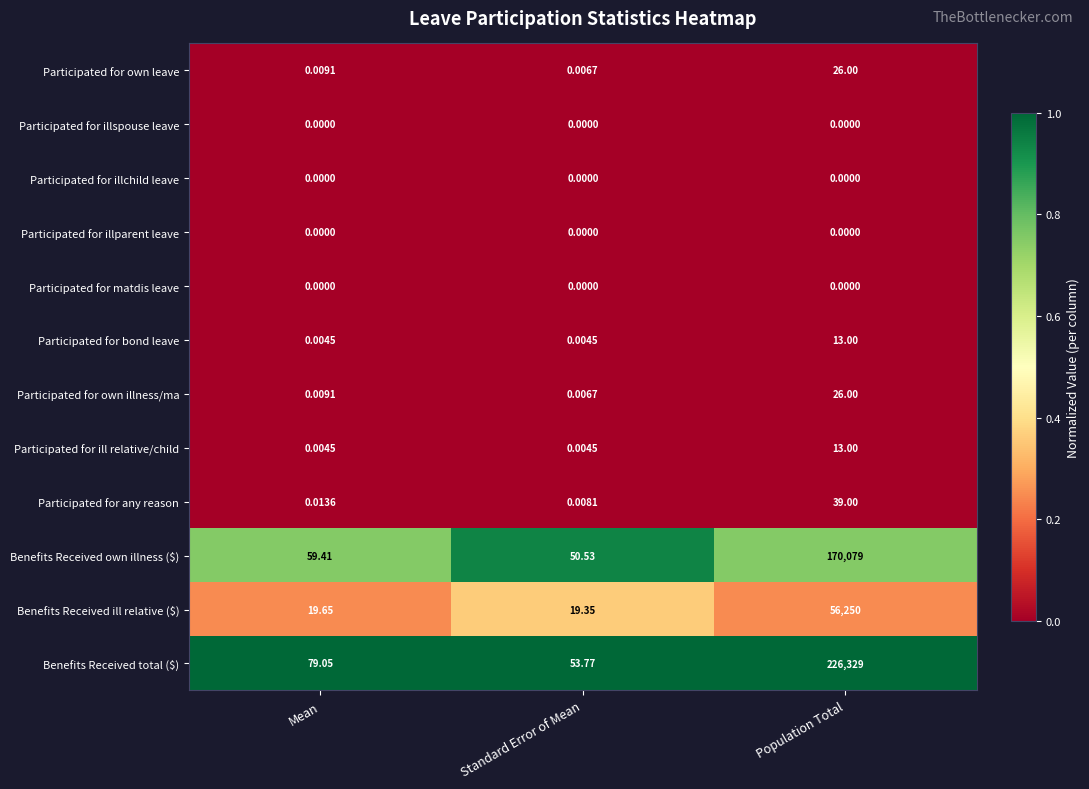

Which label corresponds to the largest value in the chart?

Population Total